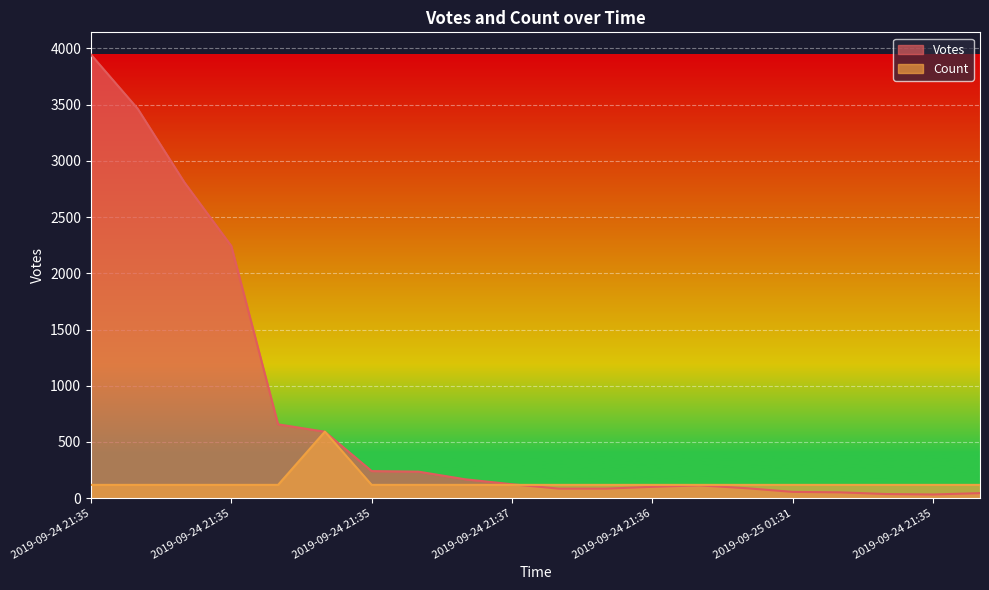

At which category is the sum across all series the highest?

2019-09-24 21:35